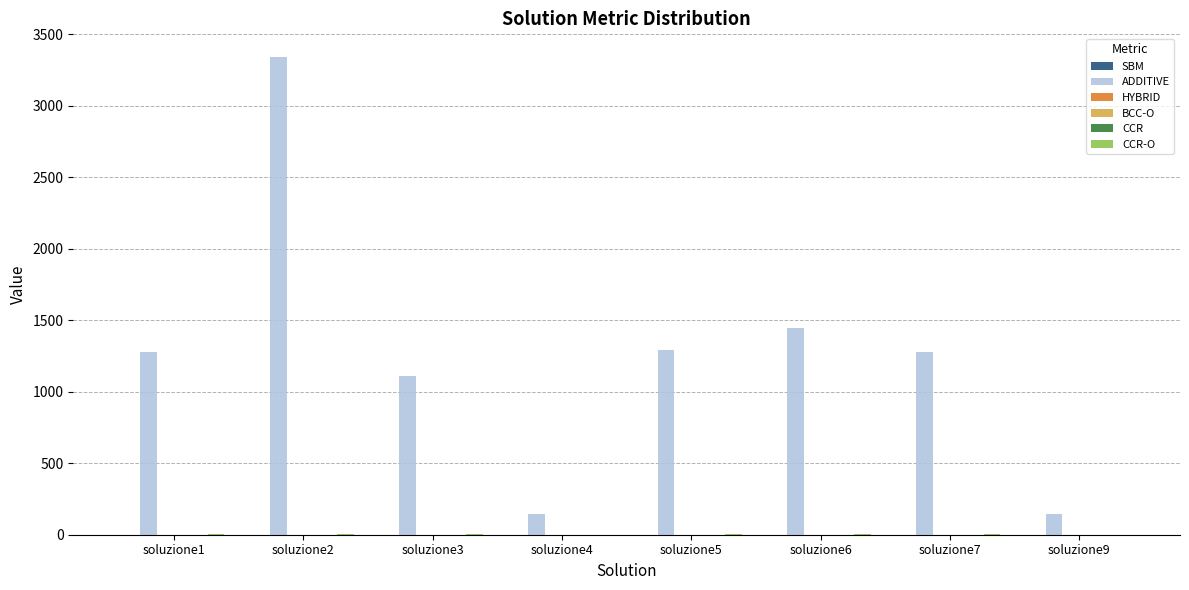

At which category is the sum across all series the highest?

soluzione2